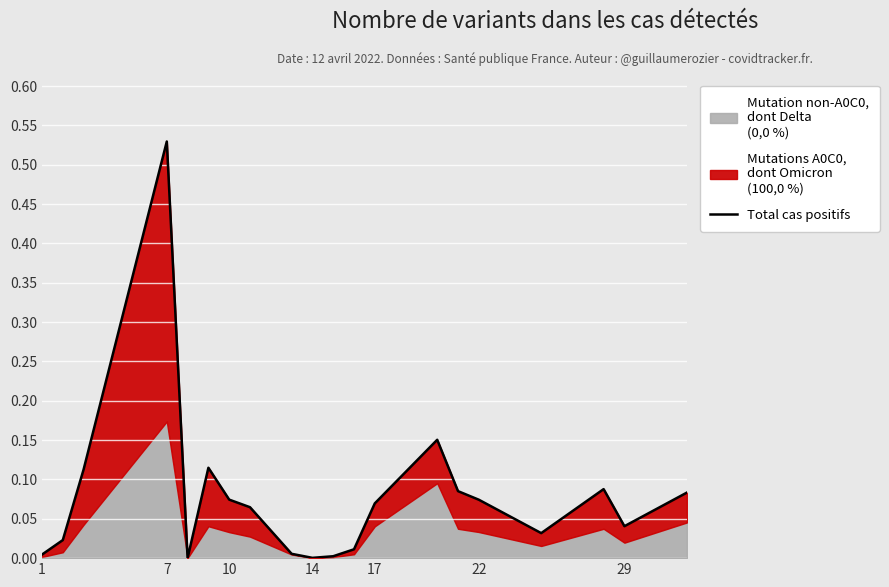

What is the greatest value displayed?

0.5